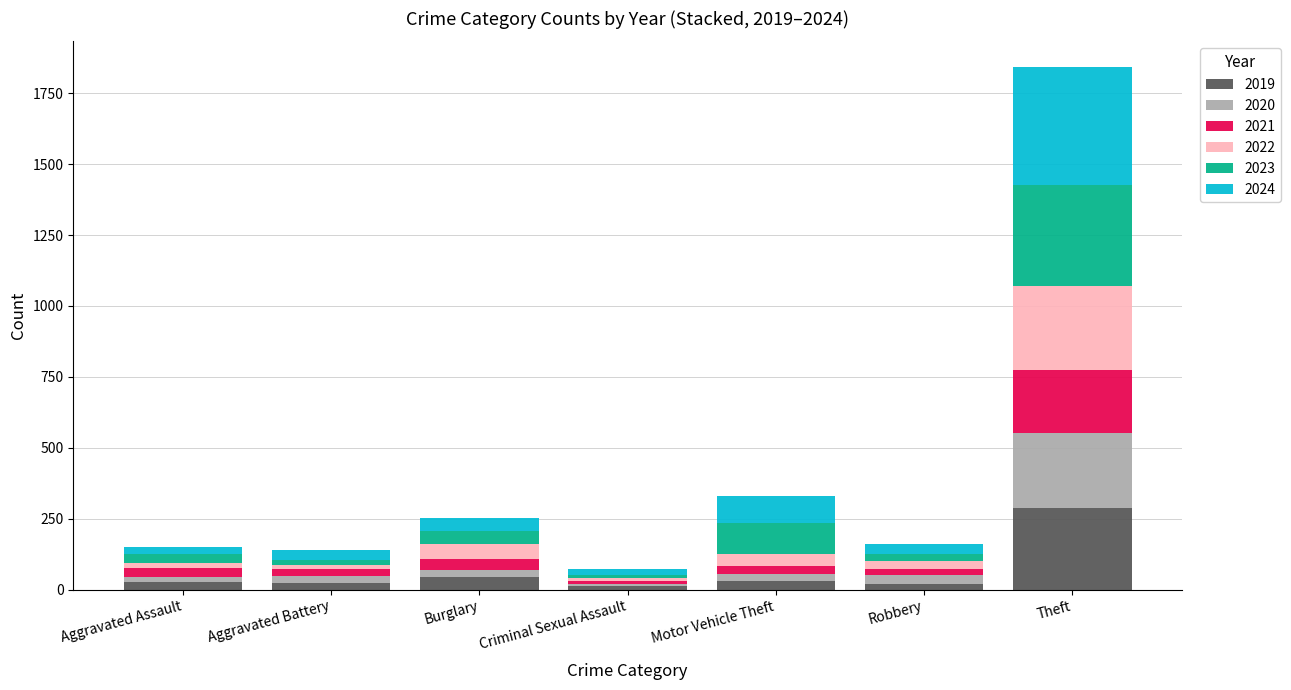

Are the bars horizontal?

No